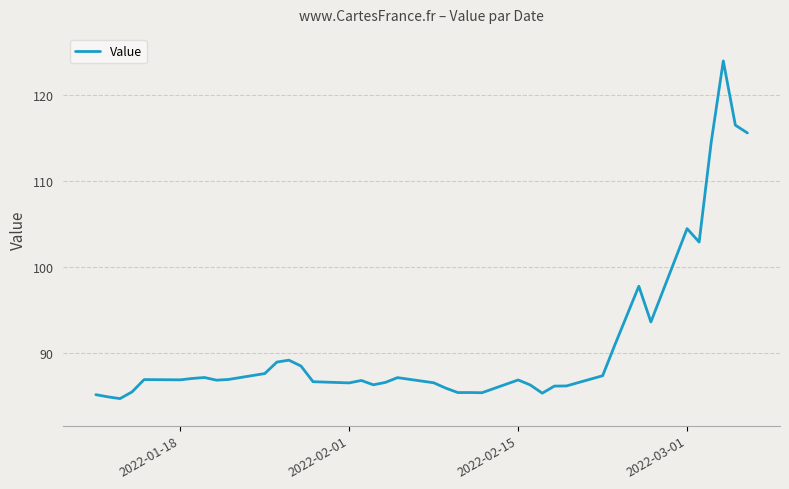

What is the greatest value displayed?

124.0